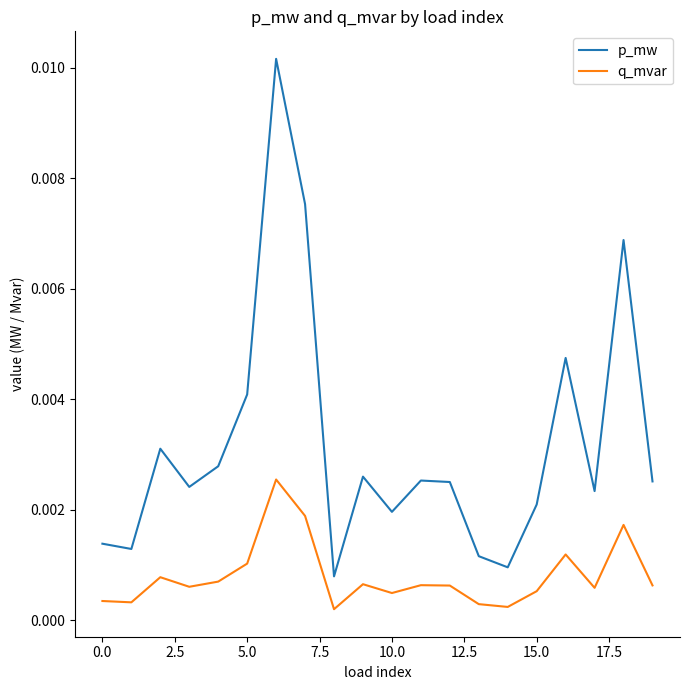

True or false: q_mvar and p_mw cross at least once.

False